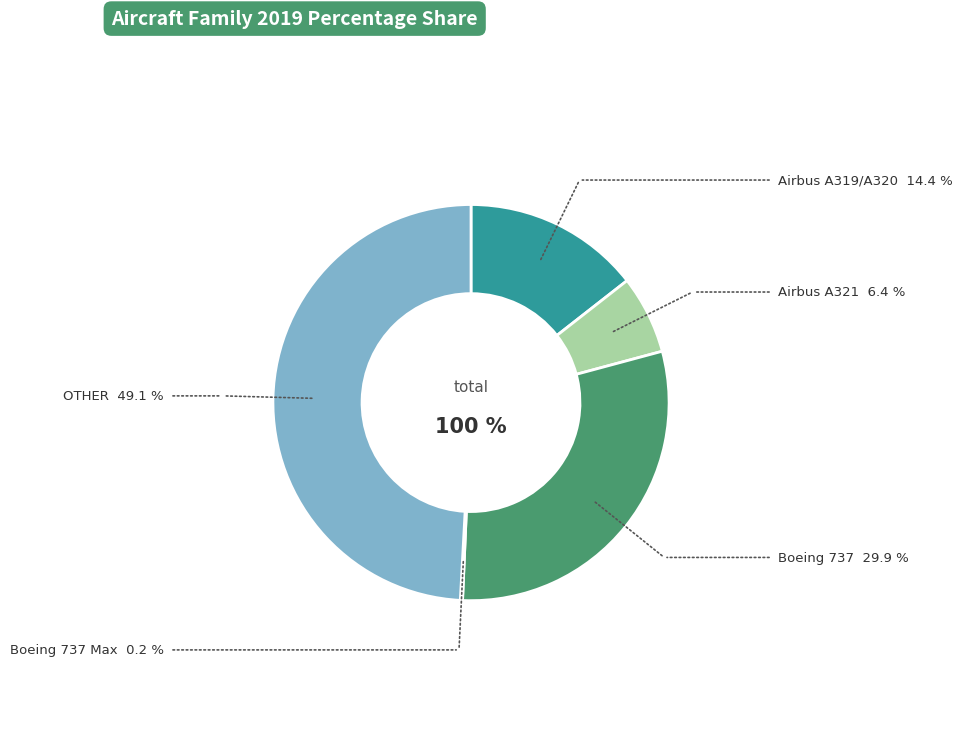

Rank the categories by value from lowest to highest.

Boeing 737 Max, Airbus A321, Airbus A319/A320, Boeing 737, OTHER